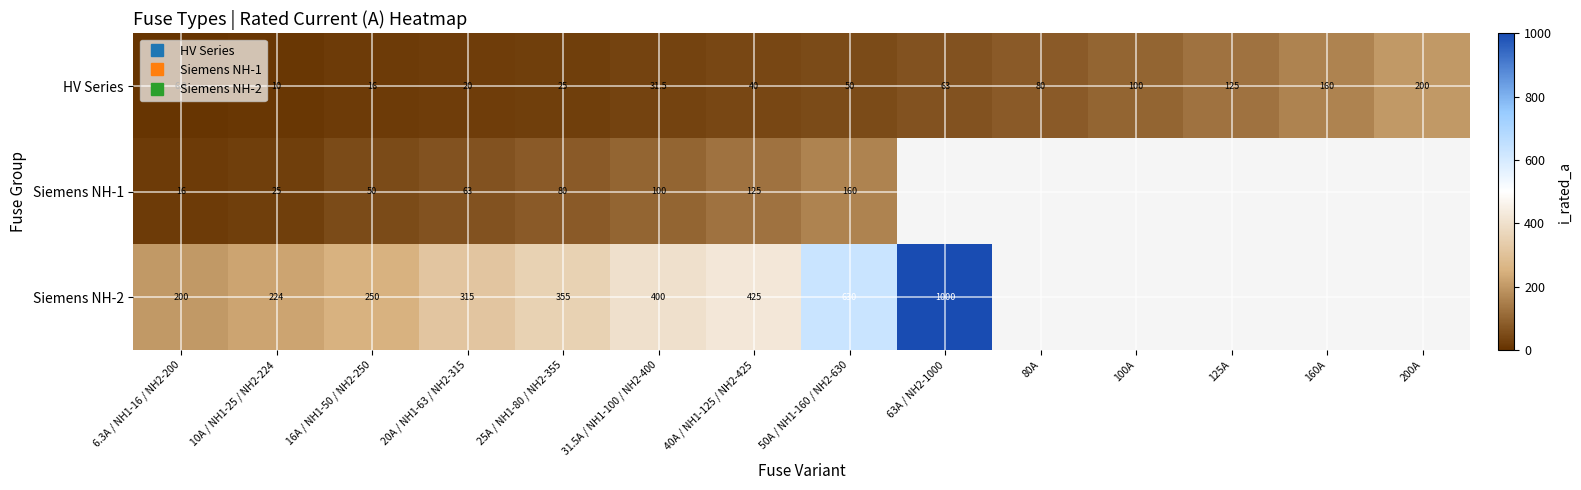

Is the value of Siemens NH-2 at 200A greater than the value of HV Series at 160A?

No